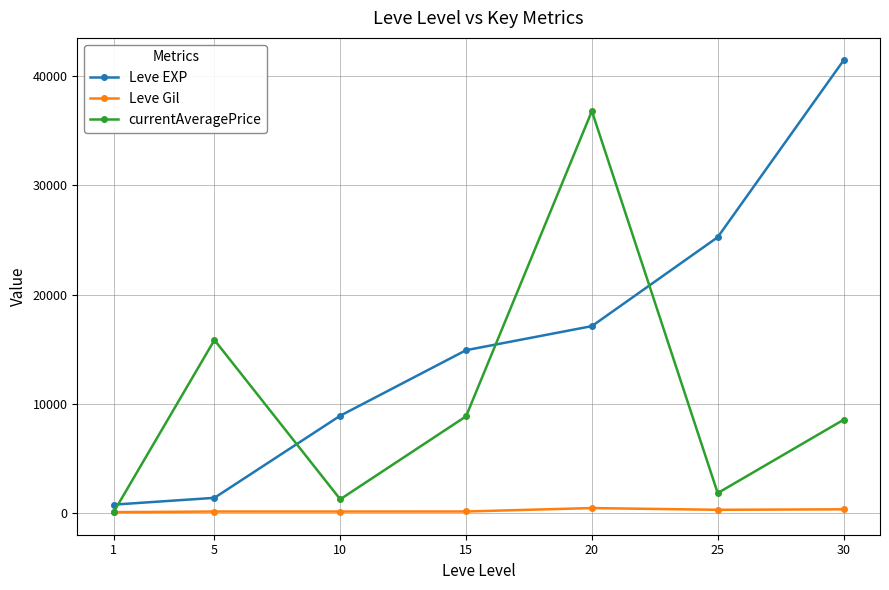

True or false: Leve EXP and currentAveragePrice intersect in this chart.

True